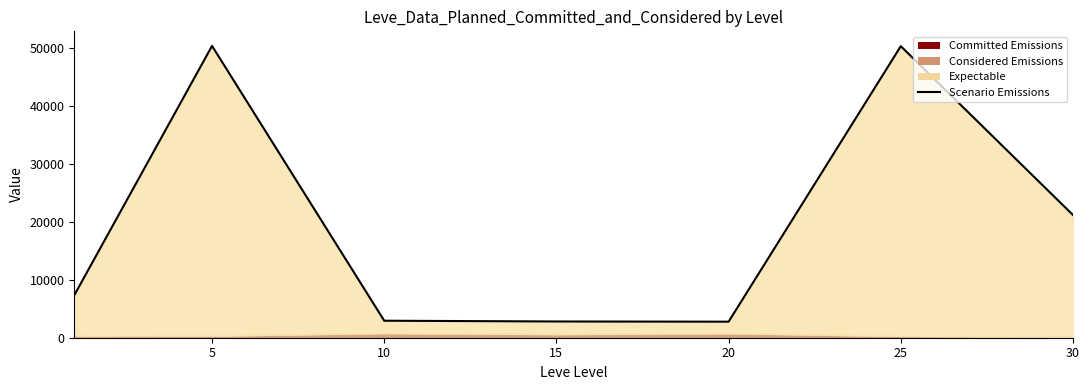

Is it true that the value at 15 is 3982.2?

False